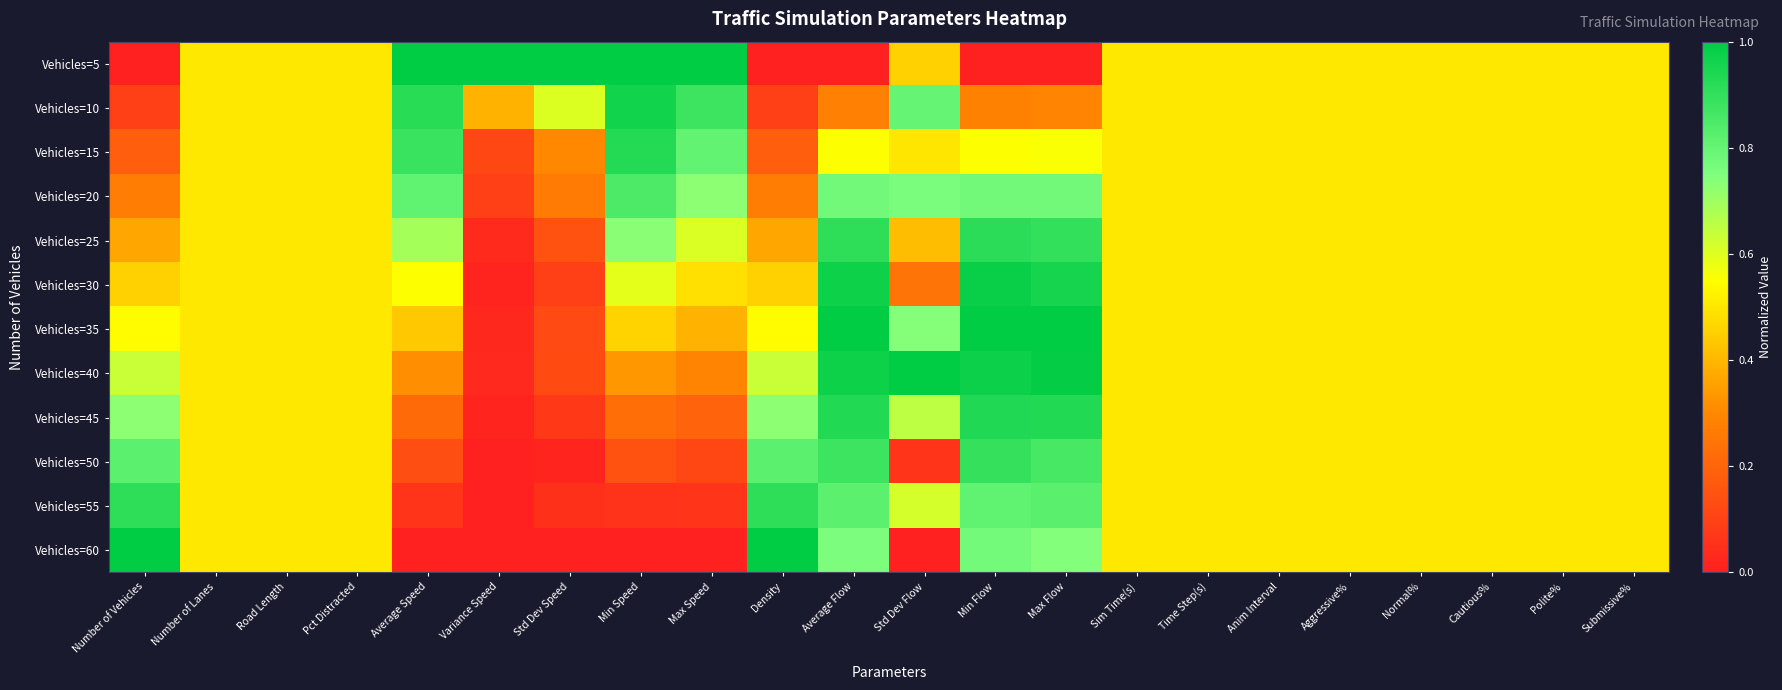

At how many categories does at least one series exceed 0?

22